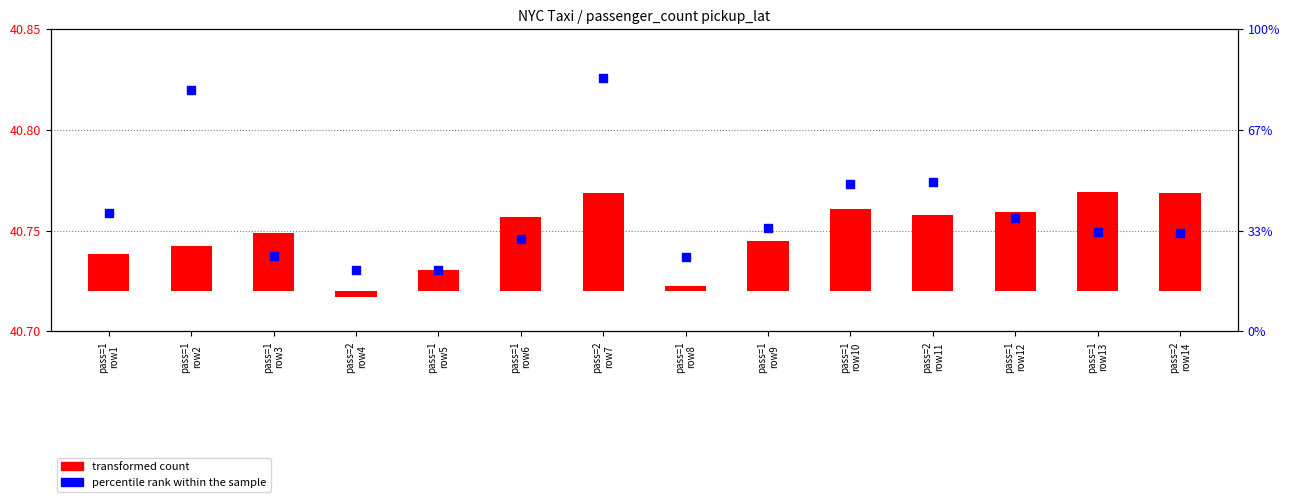

Approximately how many times larger is the value at pass=1
row13 compared to pass=2
row11?

1.0